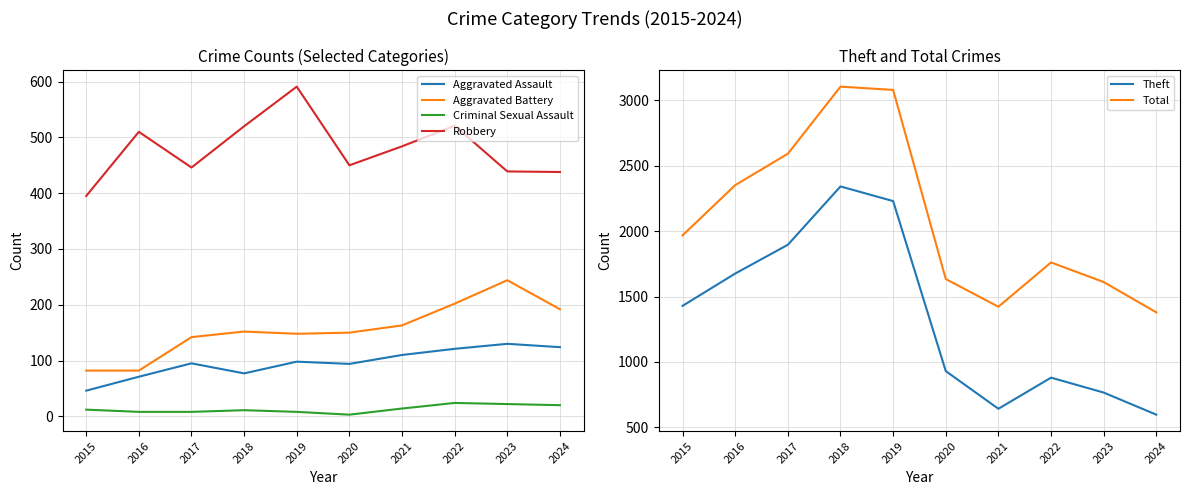

What is the total value across all series at 2018?

6207